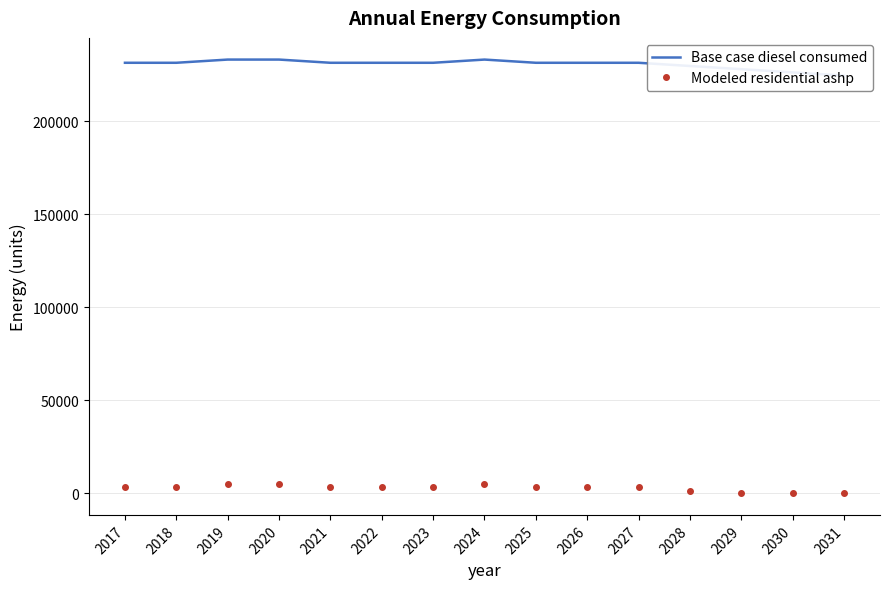

True or false: Modeled residential ashp and Base case diesel consumed intersect in this chart.

False